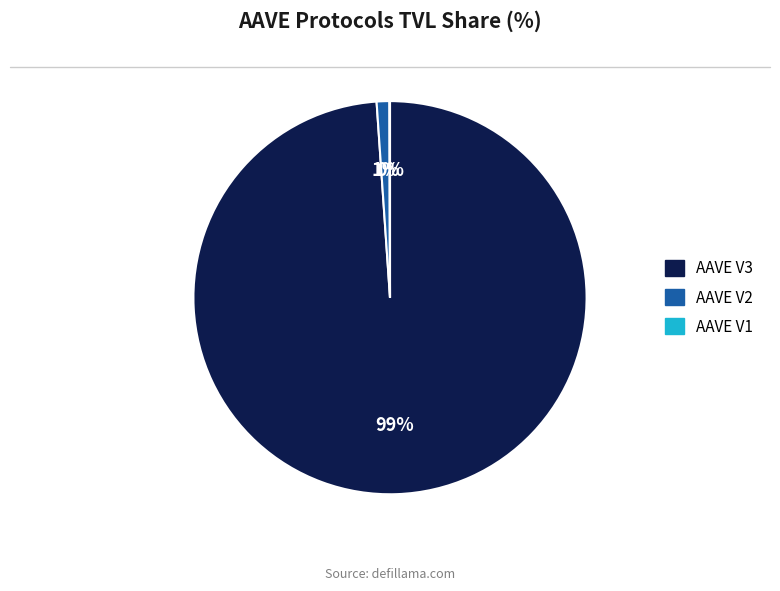

Which has a higher value, AAVE V3 or AAVE V2?

AAVE V3